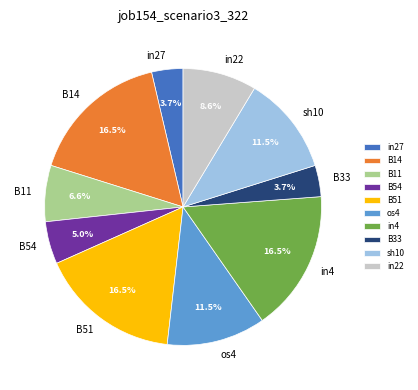

Between B33 and in4, which is larger?

in4